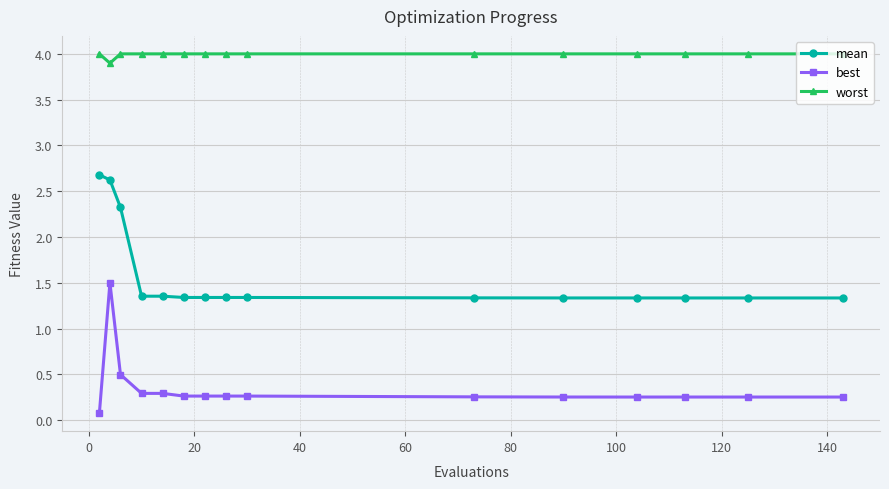

List the series in order of their peak value, highest first.

worst, mean, best